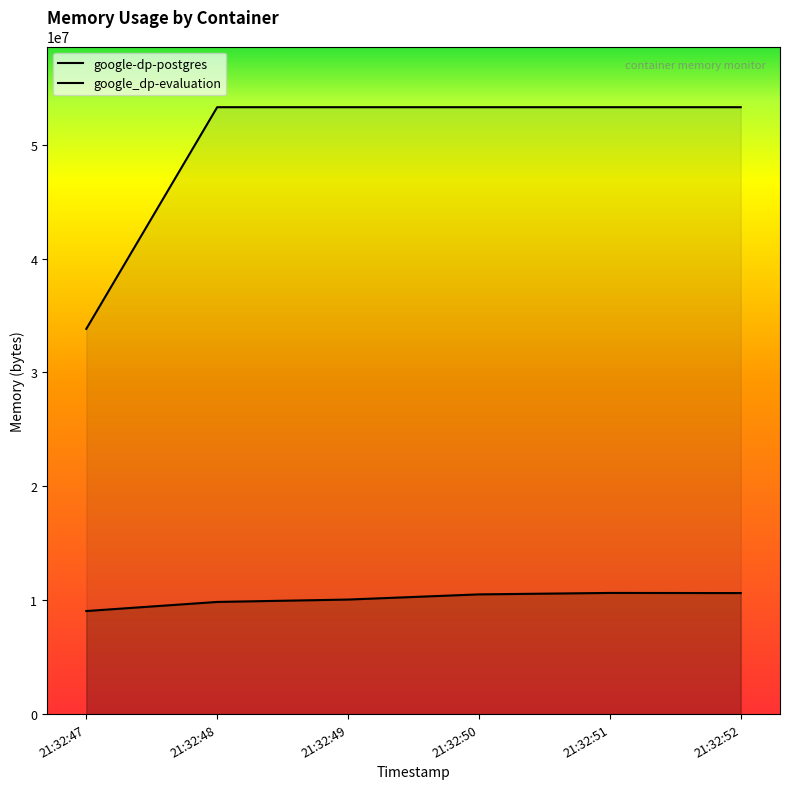

Which label corresponds to the smallest value in the chart?

21:32:47